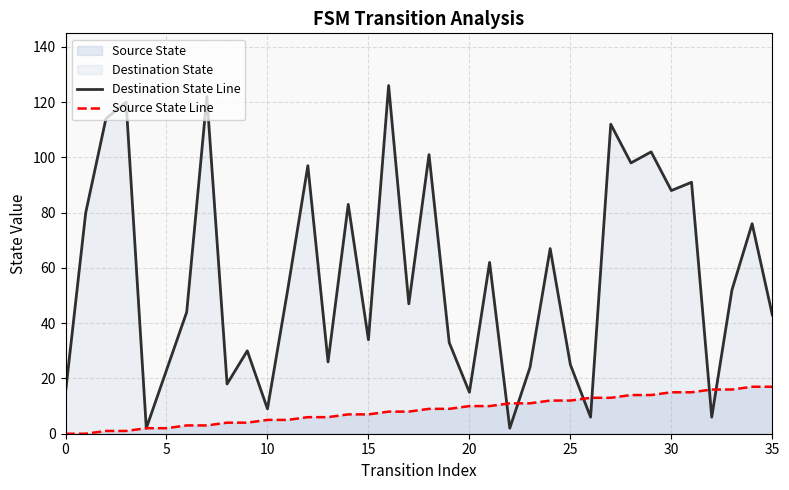

What is the label of the 17th point from the right?

19